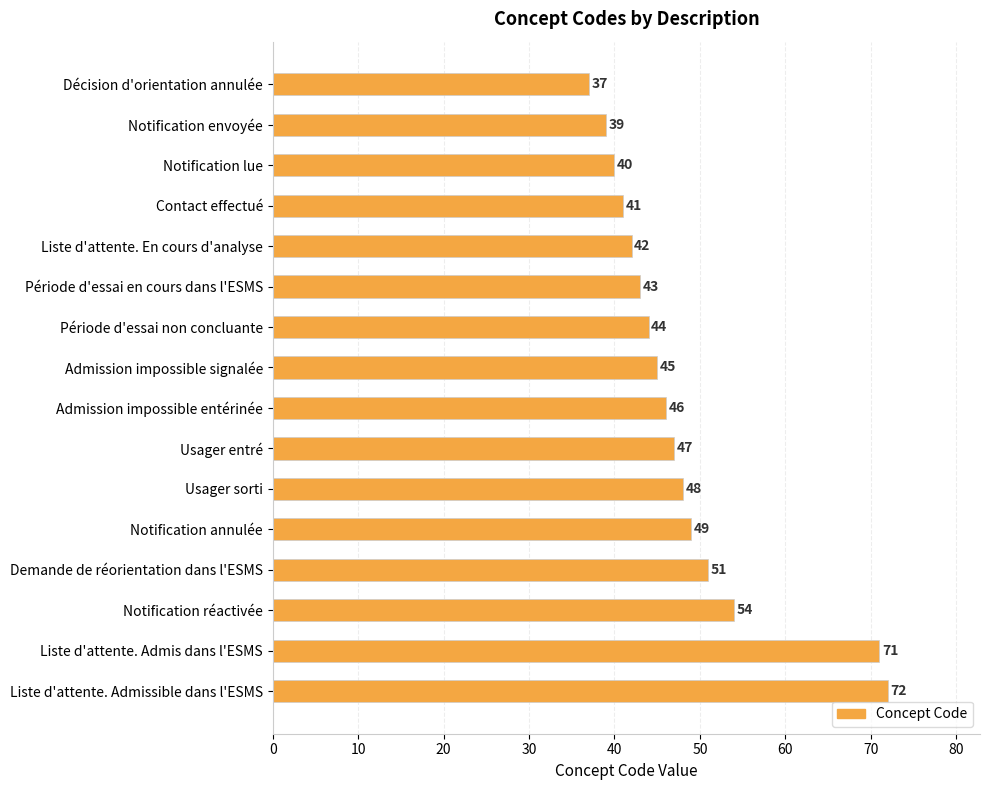

What is the maximum value shown in the chart?

72